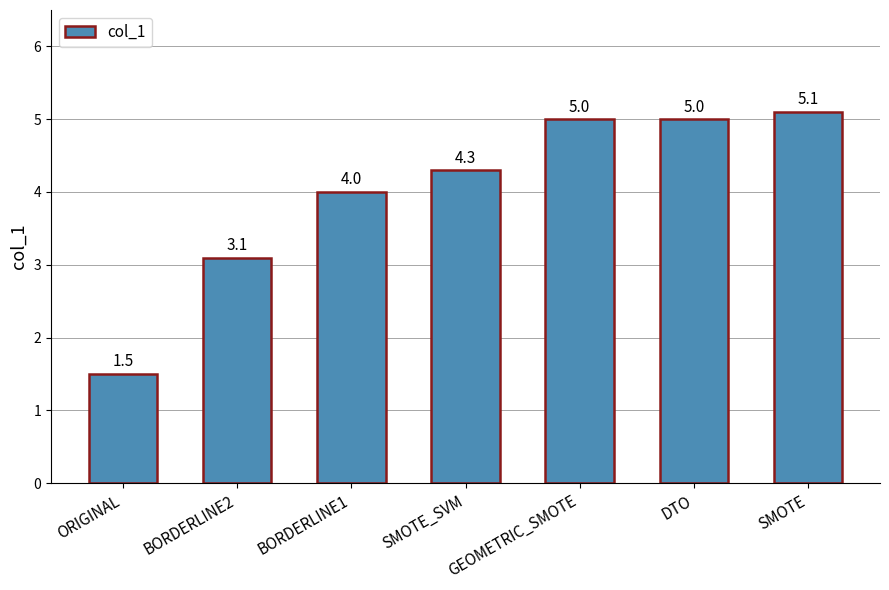

Reading left to right, extract all data points from this chart.

ORIGINAL=1.5	BORDERLINE2=3.1	BORDERLINE1=4.0	SMOTE_SVM=4.3	GEOMETRIC_SMOTE=5.0	DTO=5.0	SMOTE=5.1